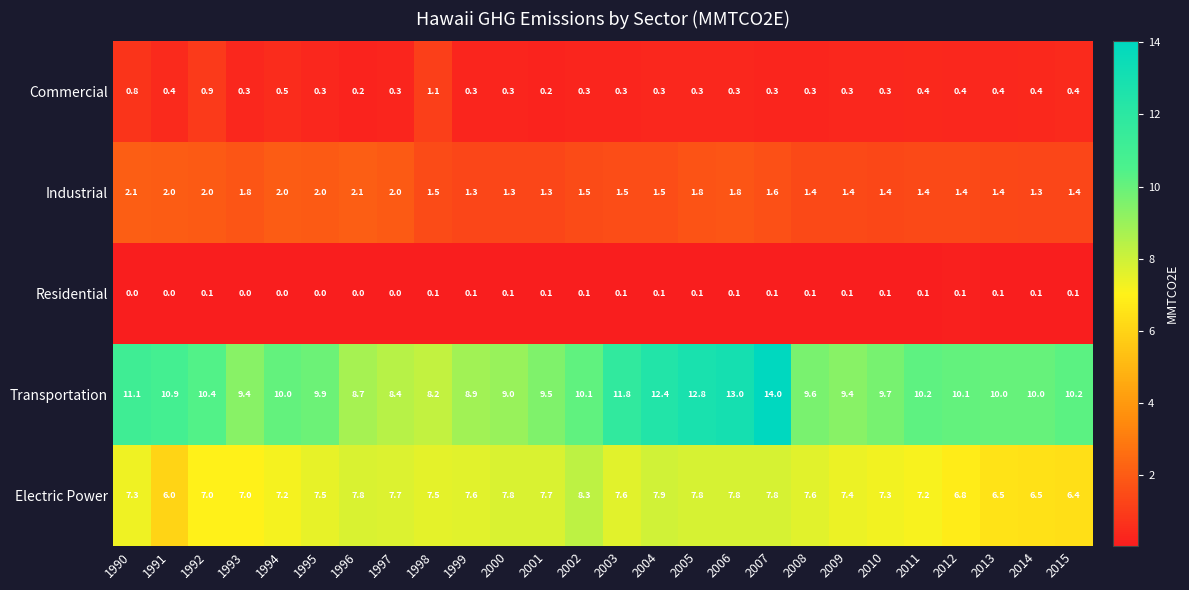

What is the difference between the highest and lowest values at 1997?

8.4